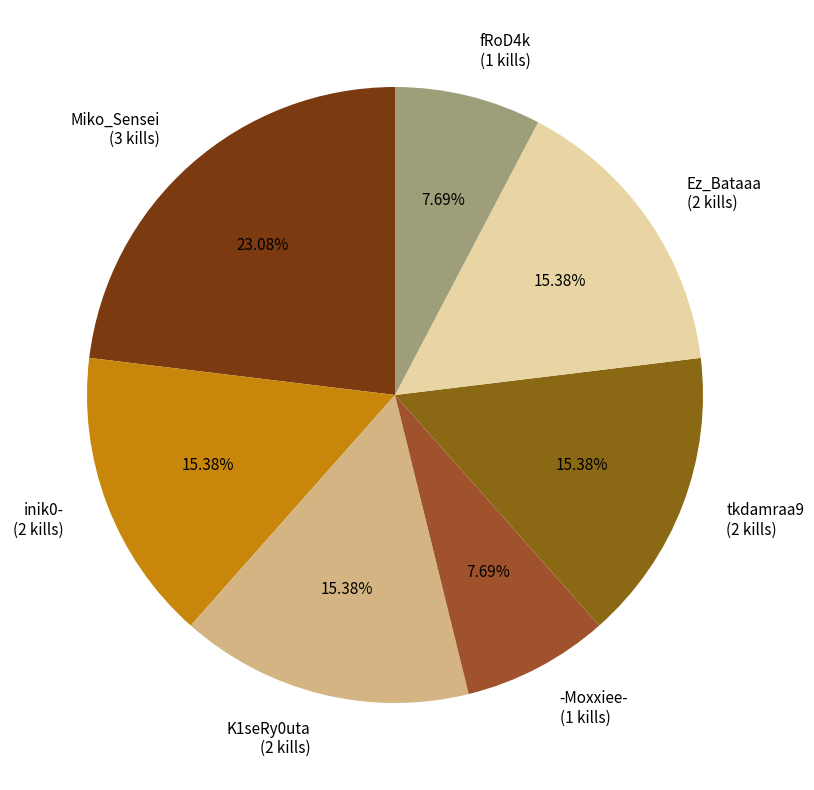

How many segments does this pie chart have?

7